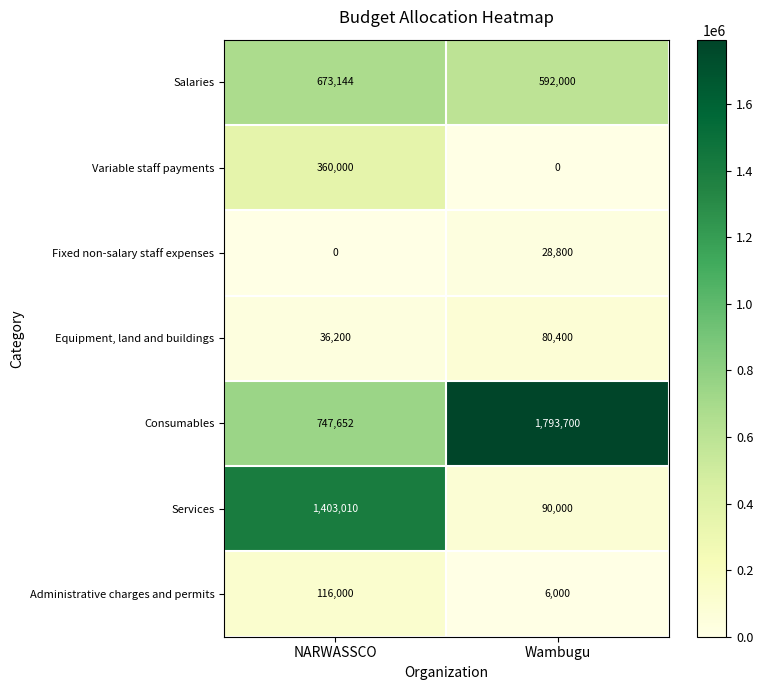

What is the minimum value for Salaries?

592000